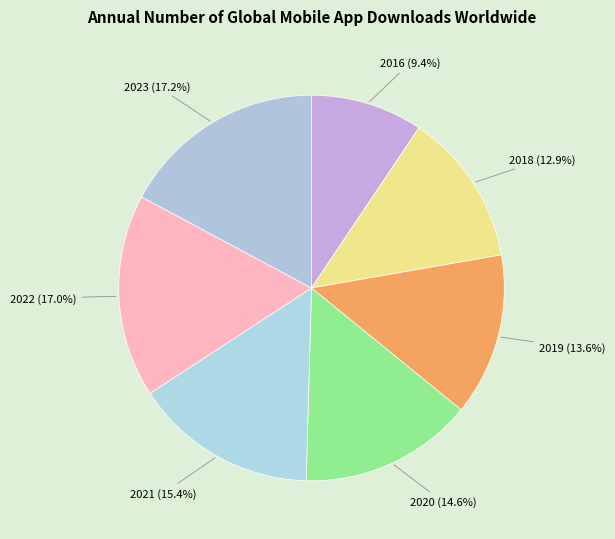

Count the number of slices in the pie.

7